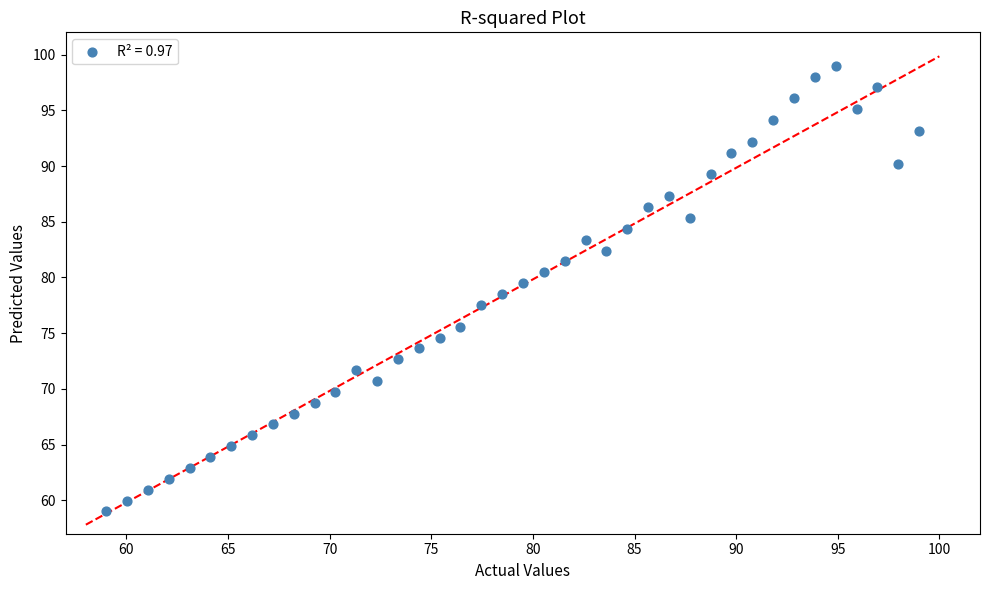

What is the range of Y values (max minus min)?

40.0